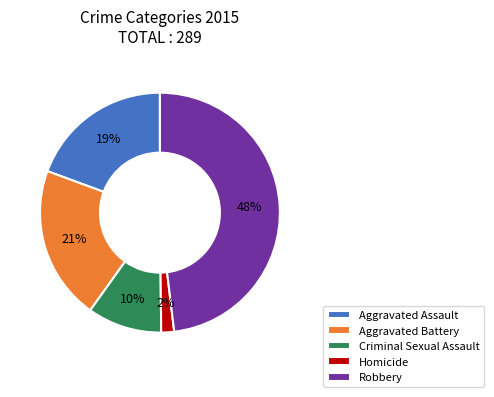

To the nearest percent, what is the difference between the largest and smallest slice percentages?

46%